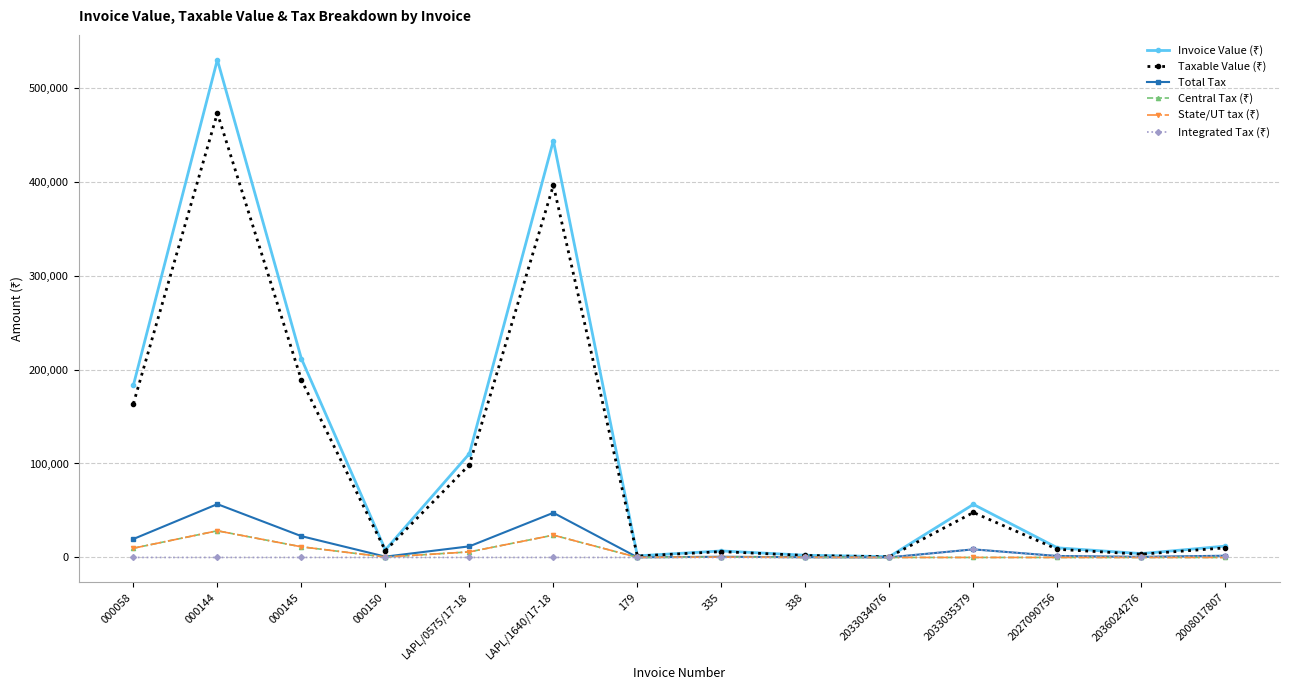

Does the chart have visible grid lines?

Yes